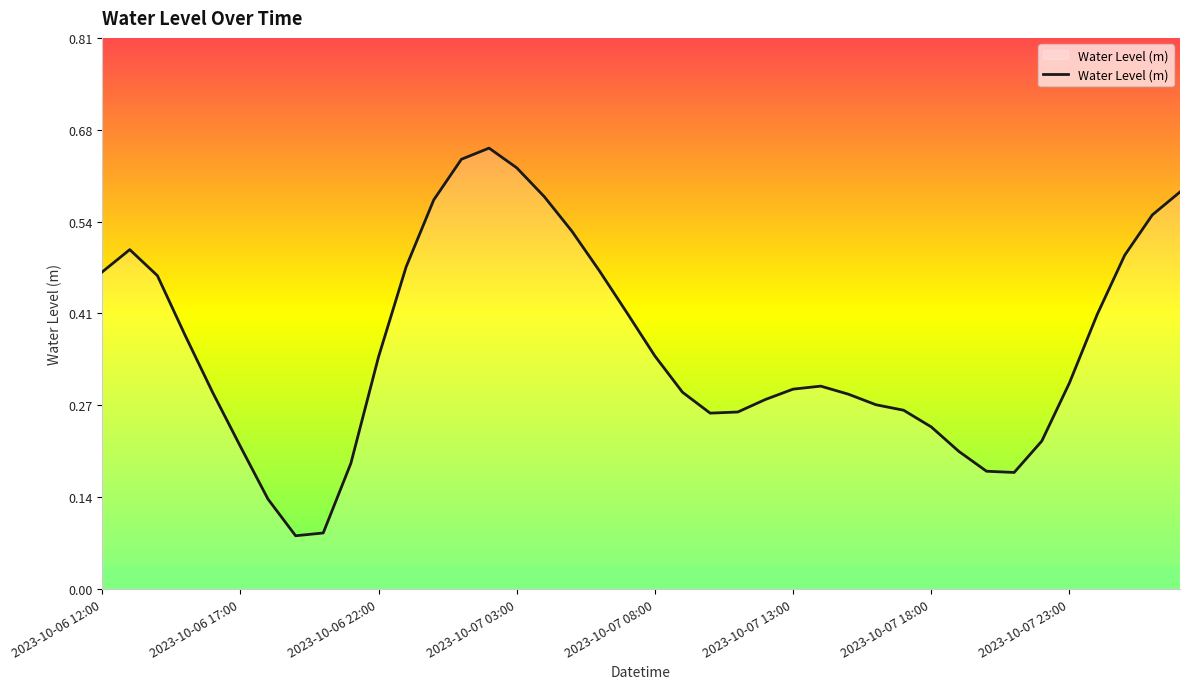

How many interior local peaks (higher than both neighbors) does the data have?

3